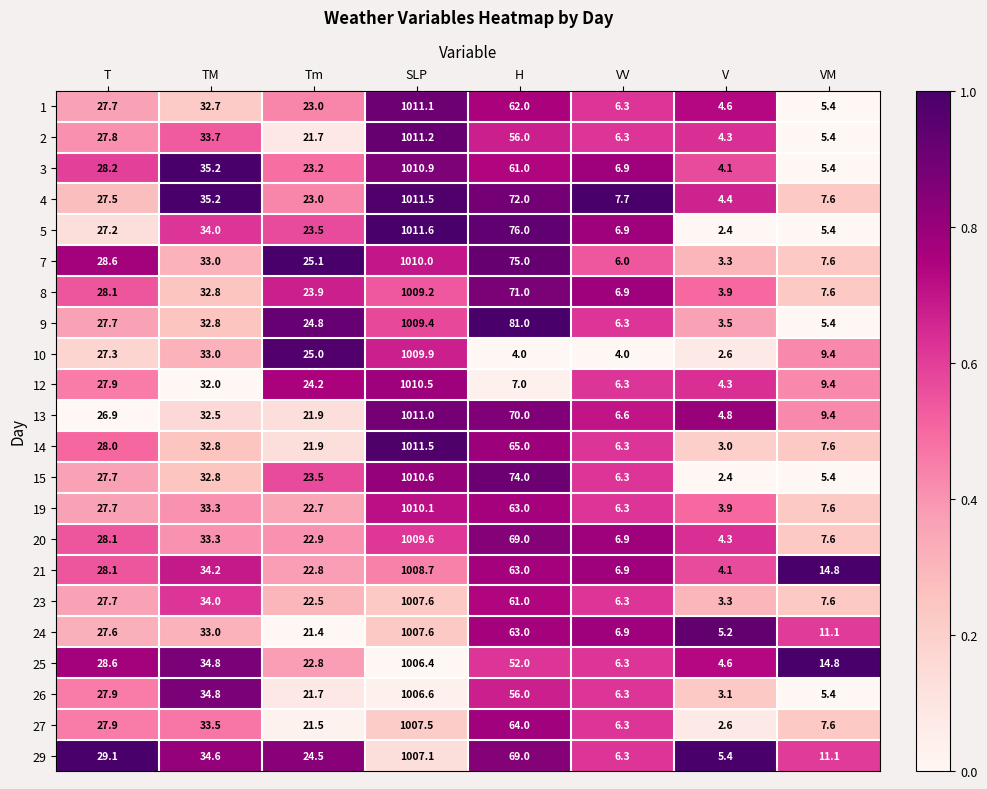

Which category has the highest value across all series?

SLP